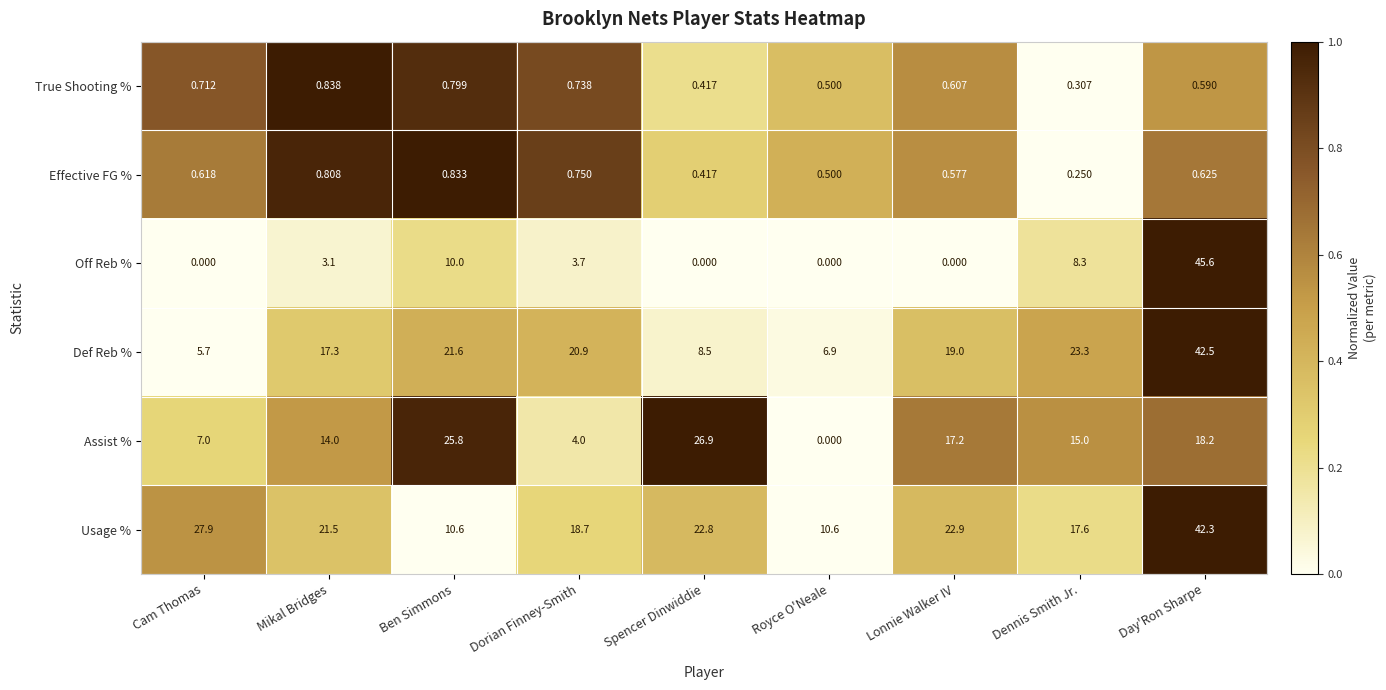

Between Mikal Bridges and Royce O'Neale, which series saw the biggest shift?

Assist %